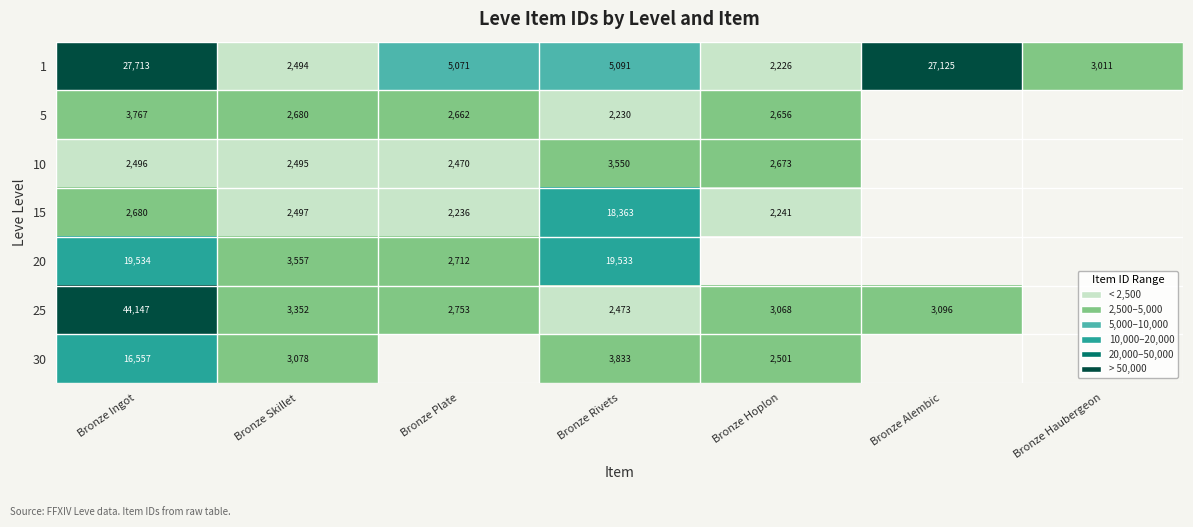

True or false: 1 has a value of 4164.1 at Bronze Haubergeon.

False